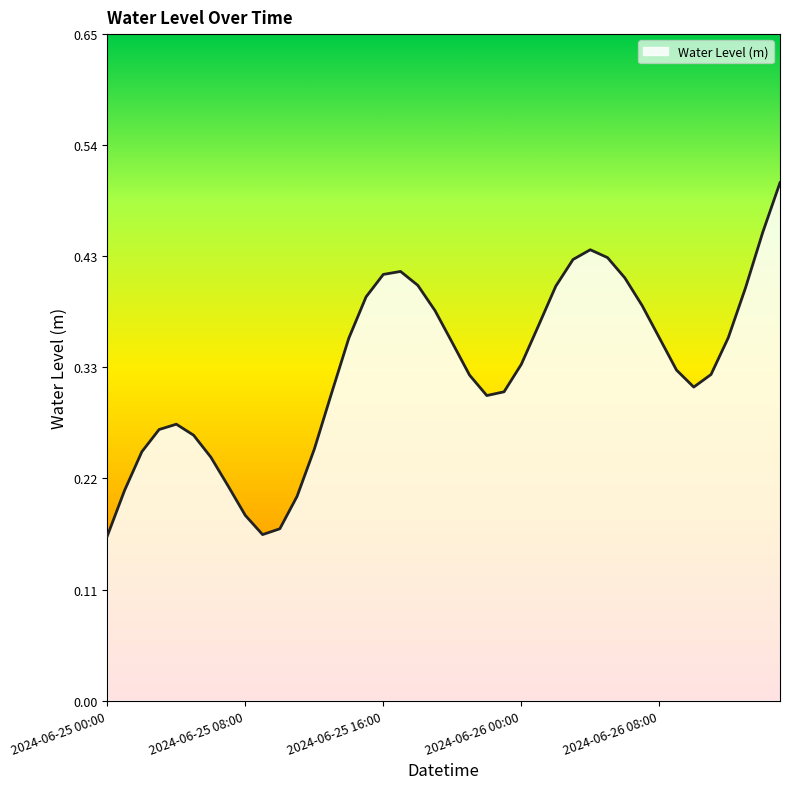

Does the chart display data point markers on the line(s)?

No